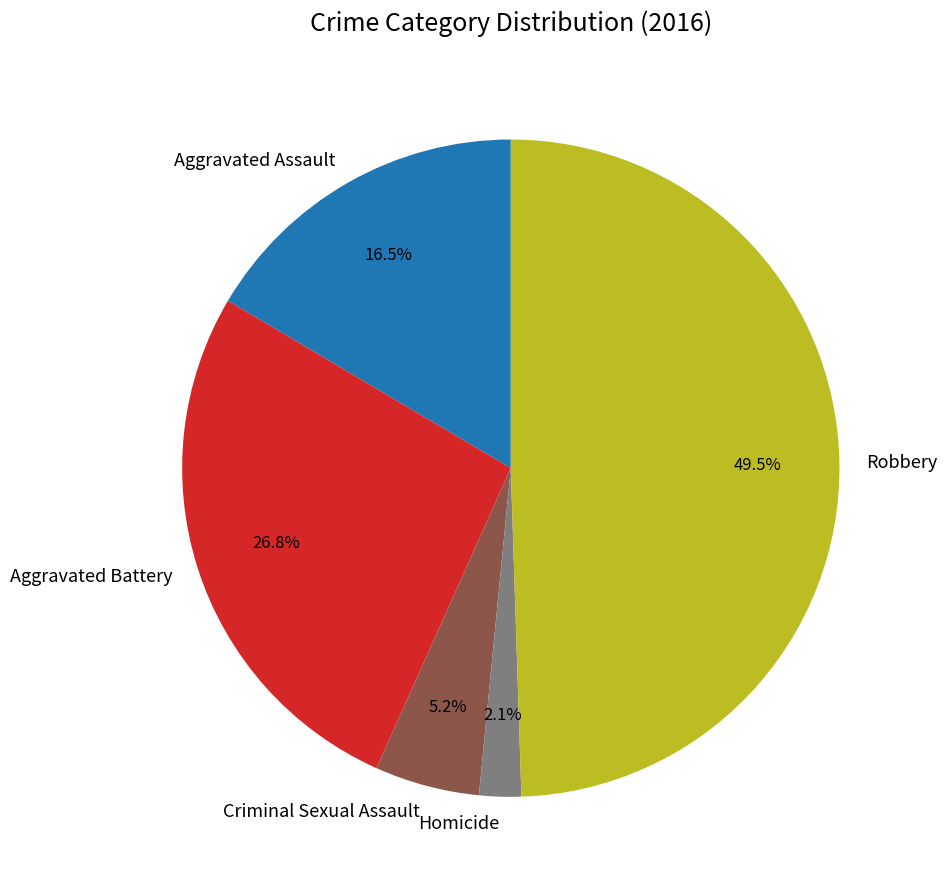

Which category has the biggest portion of the pie?

Robbery